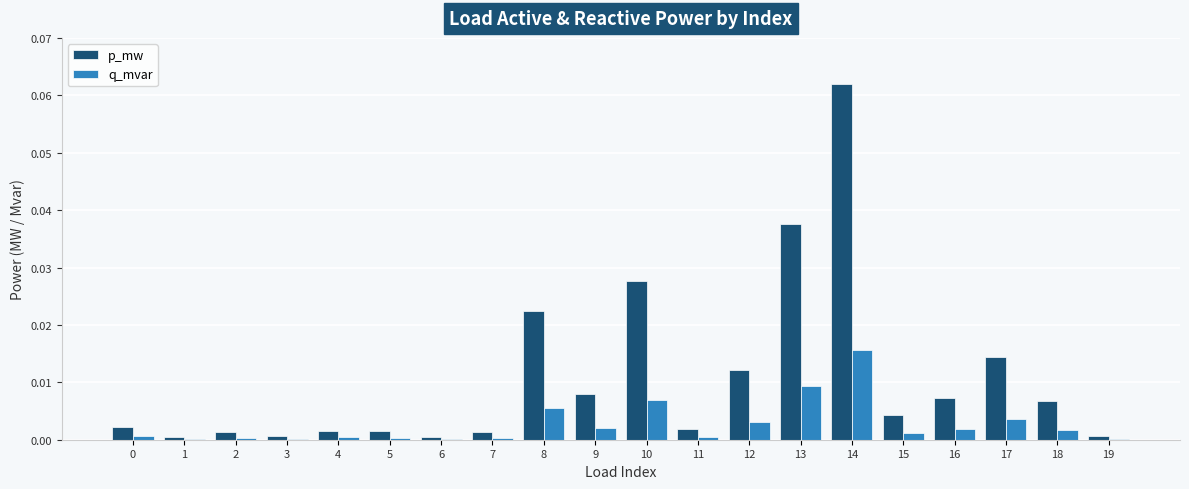

Between 8 and 11, which series saw the biggest shift?

p_mw